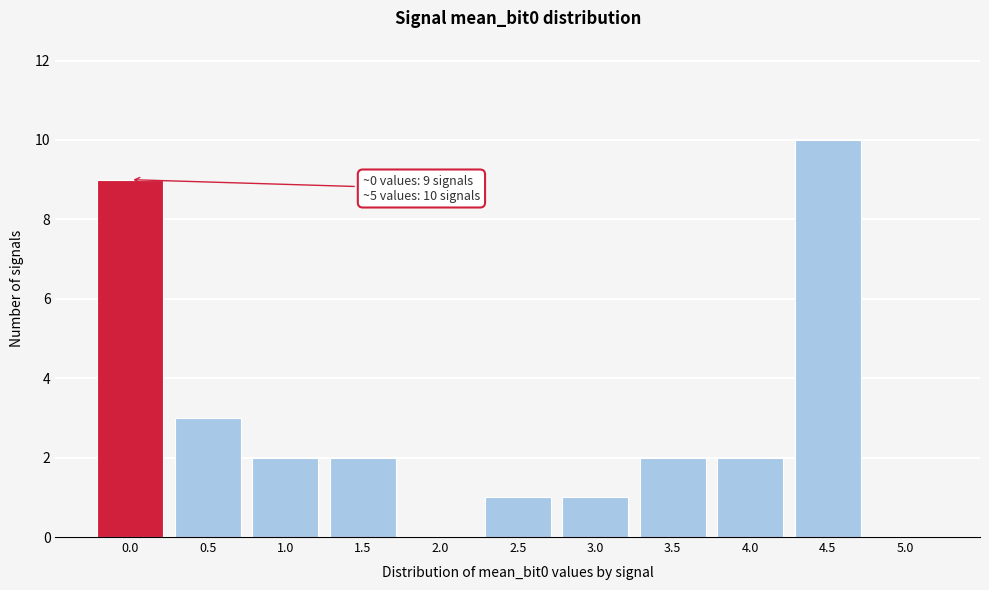

Reading right to left, what are all the values shown in this chart?

5.0=0	4.5=10	4.0=2	3.5=2	3.0=1	2.5=1	2.0=0	1.5=2	1.0=2	0.5=3	0.0=9